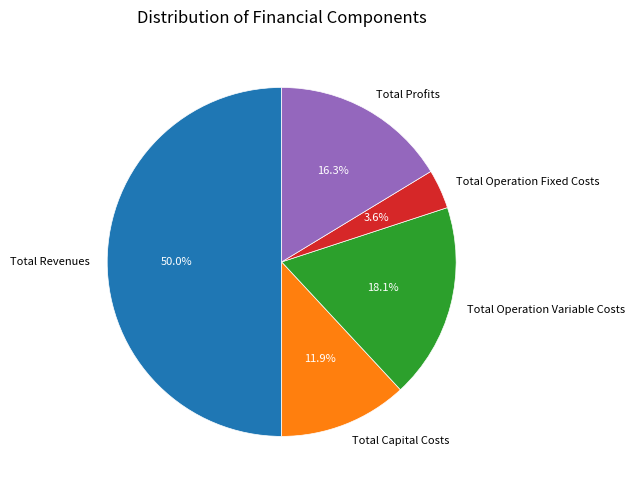

What percentage is NOT represented by Total Capital Costs?

88.1%